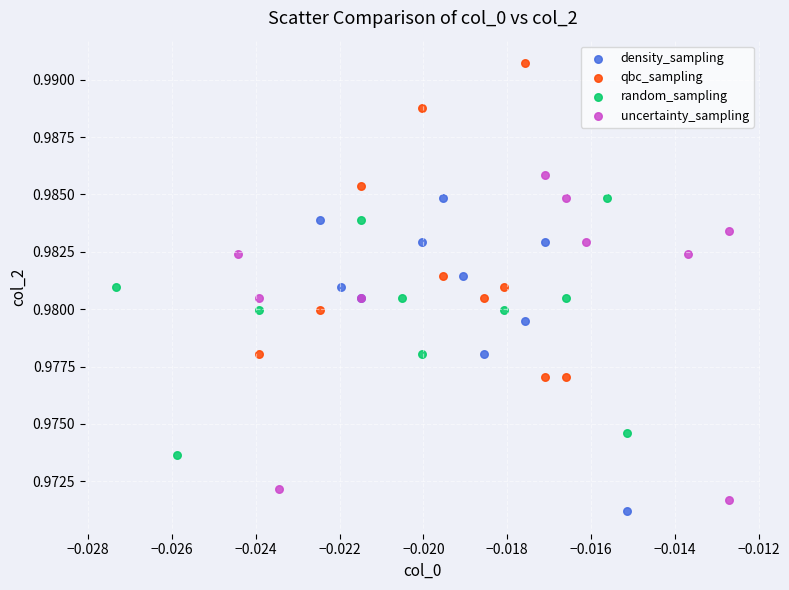

Which series reaches the maximum Y coordinate?

qbc_sampling